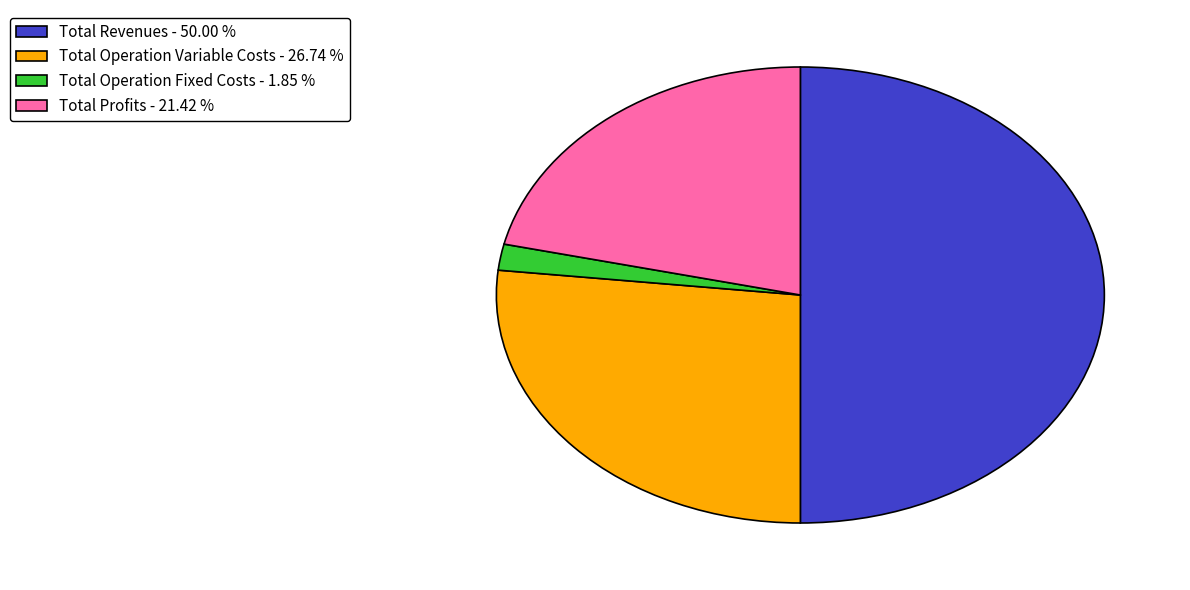

Do Total Operation Fixed Costs - 1.85 % and Total Operation Variable Costs - 26.74 % together represent more than half of the pie?

No